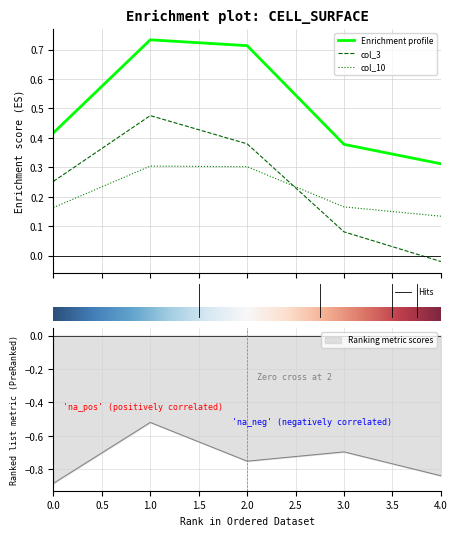

True or false: col_10 and col_3 intersect in this chart.

True